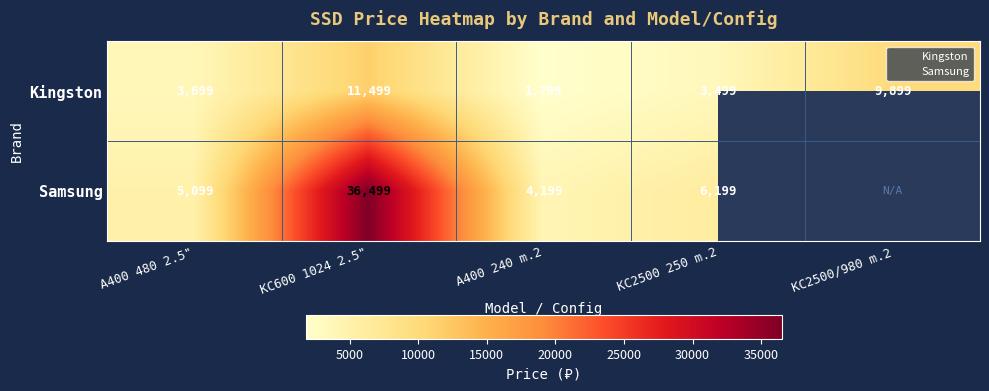

What is the sum of the Samsung values at A400 240 m.2 and KC2500/980 m.2?

4199